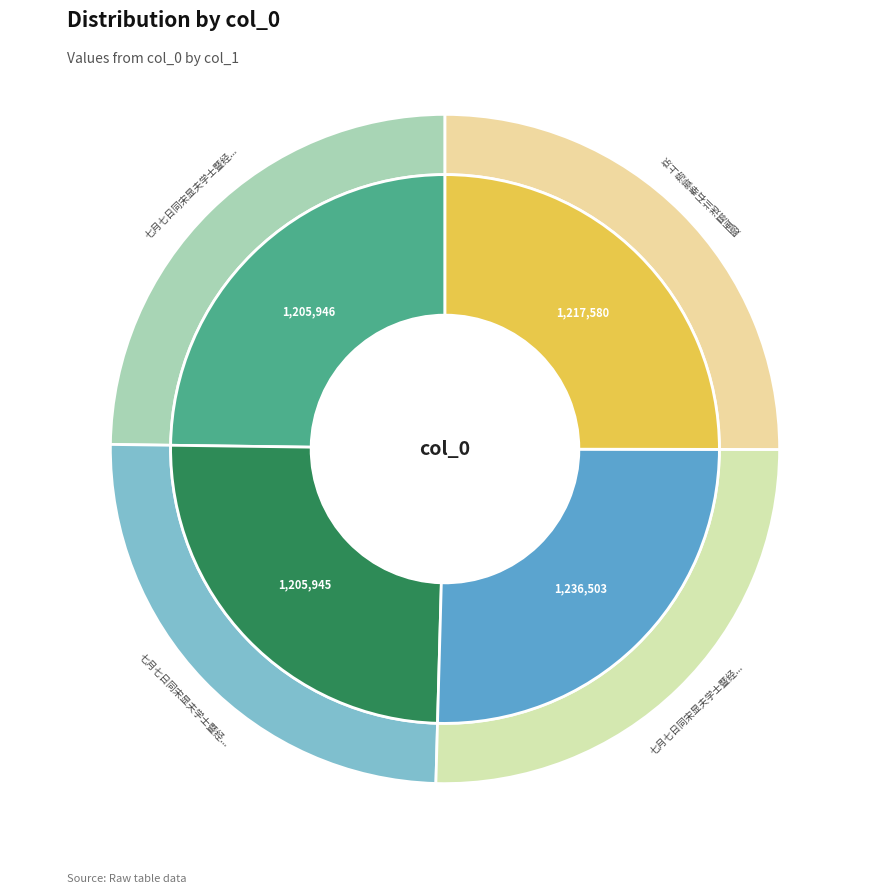

Do 七月七日同宋显夫学士暨经筵僚属游上京西山纪事二首 其一 and 题画扇送兰石奉御游上京 together represent more than half of the pie?

No